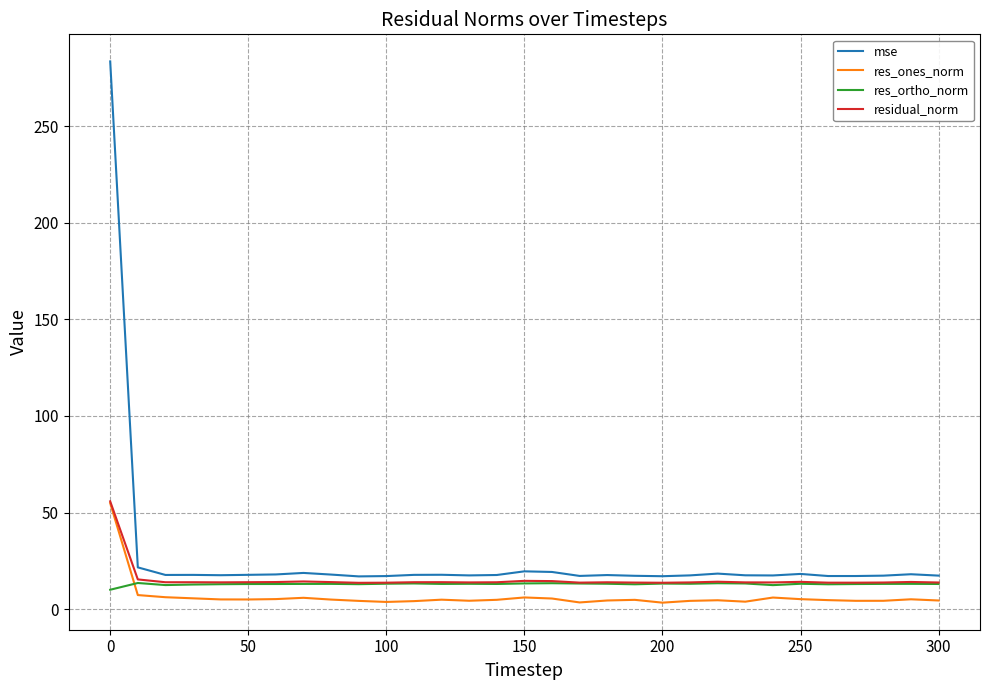

True or false: res_ortho_norm has more than 0 points higher than both neighbors.

True